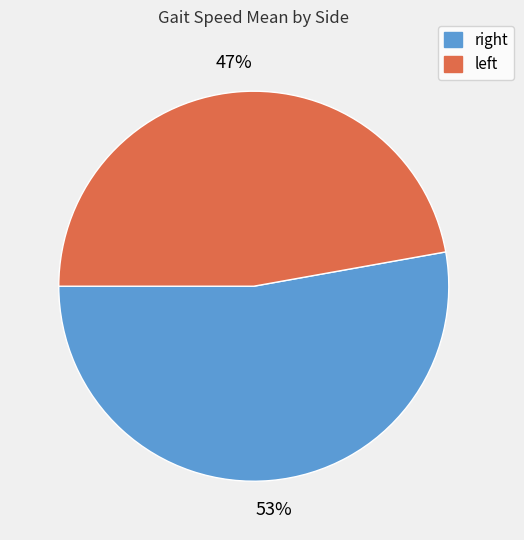

Does any single category account for the majority?

Yes